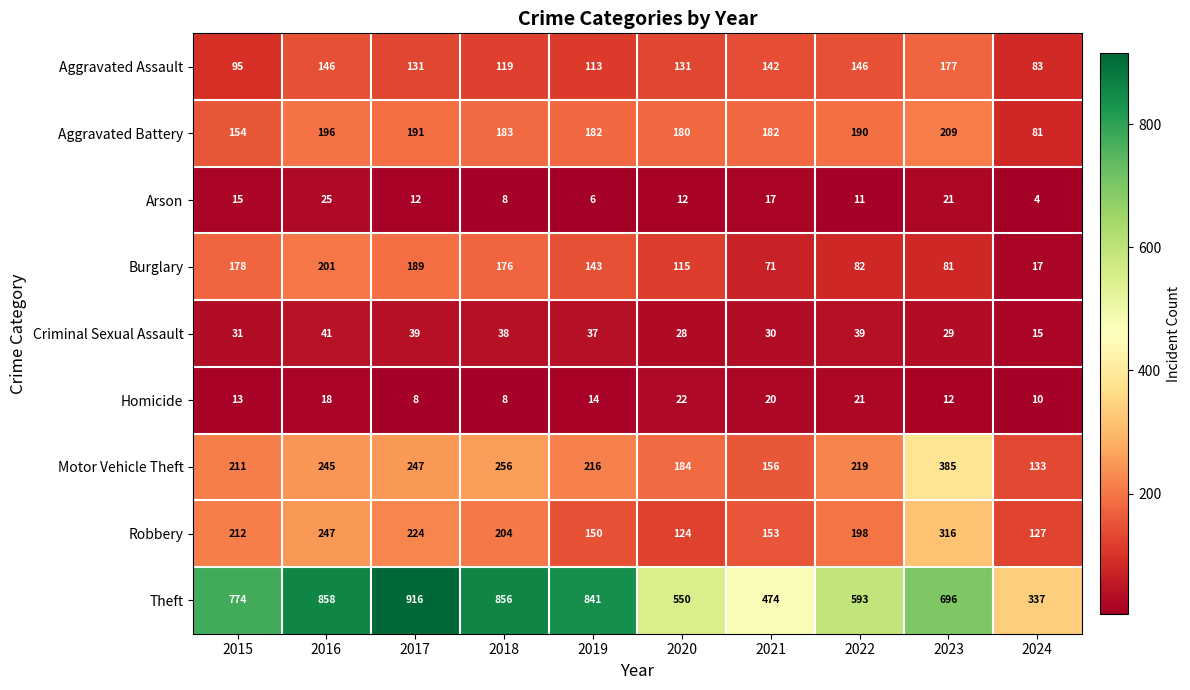

What is the difference between the maximum and minimum values in the Theft series?

579